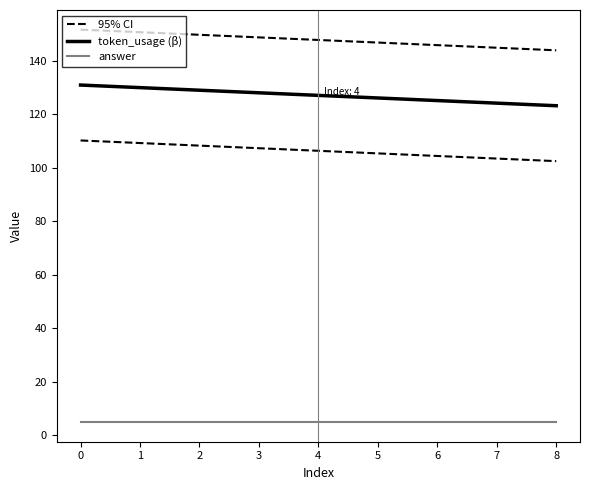

What is the value of the answer point at the 7th from the left?

5.0